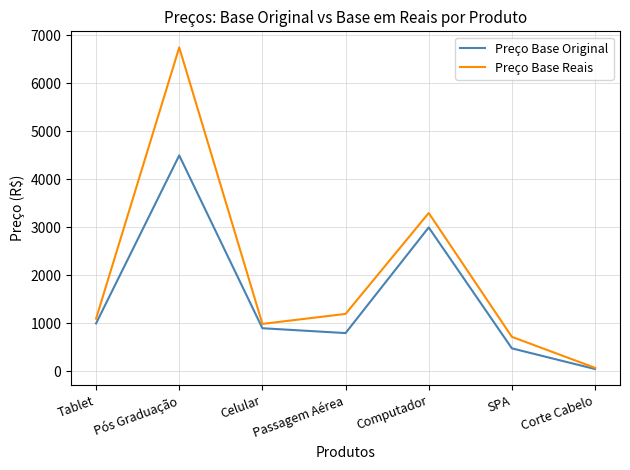

What is the maximum value shown in the chart?

6750.0